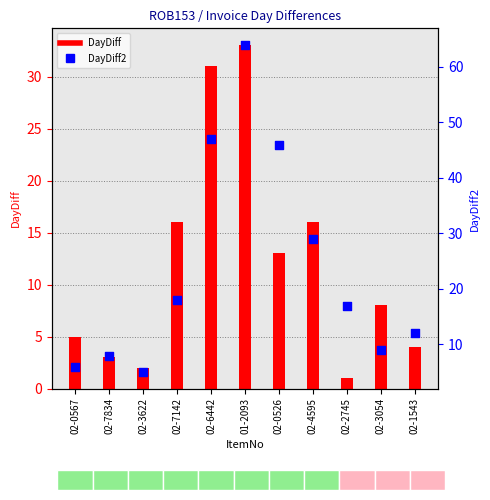

Approximately how many times larger is the value at 01-2093 compared to 02-3054?

7.1